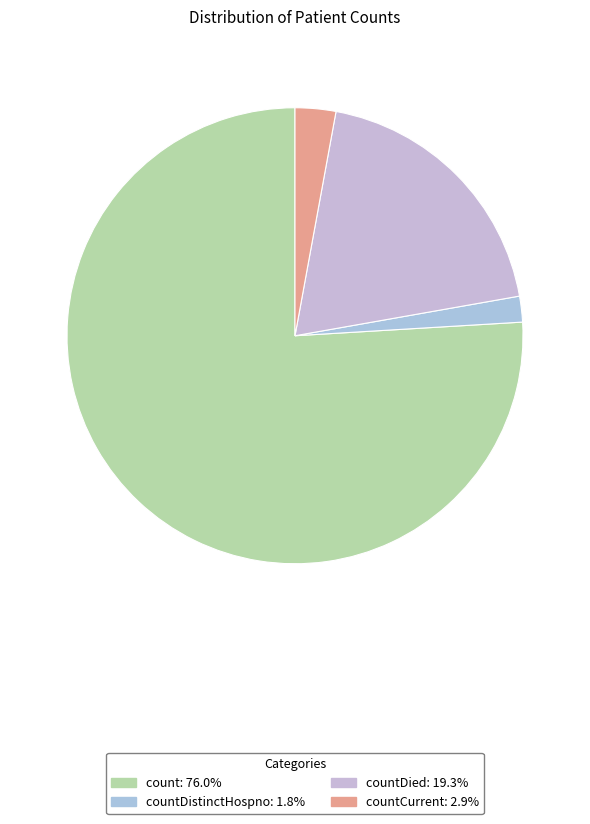

Count the number of slices in the pie.

4